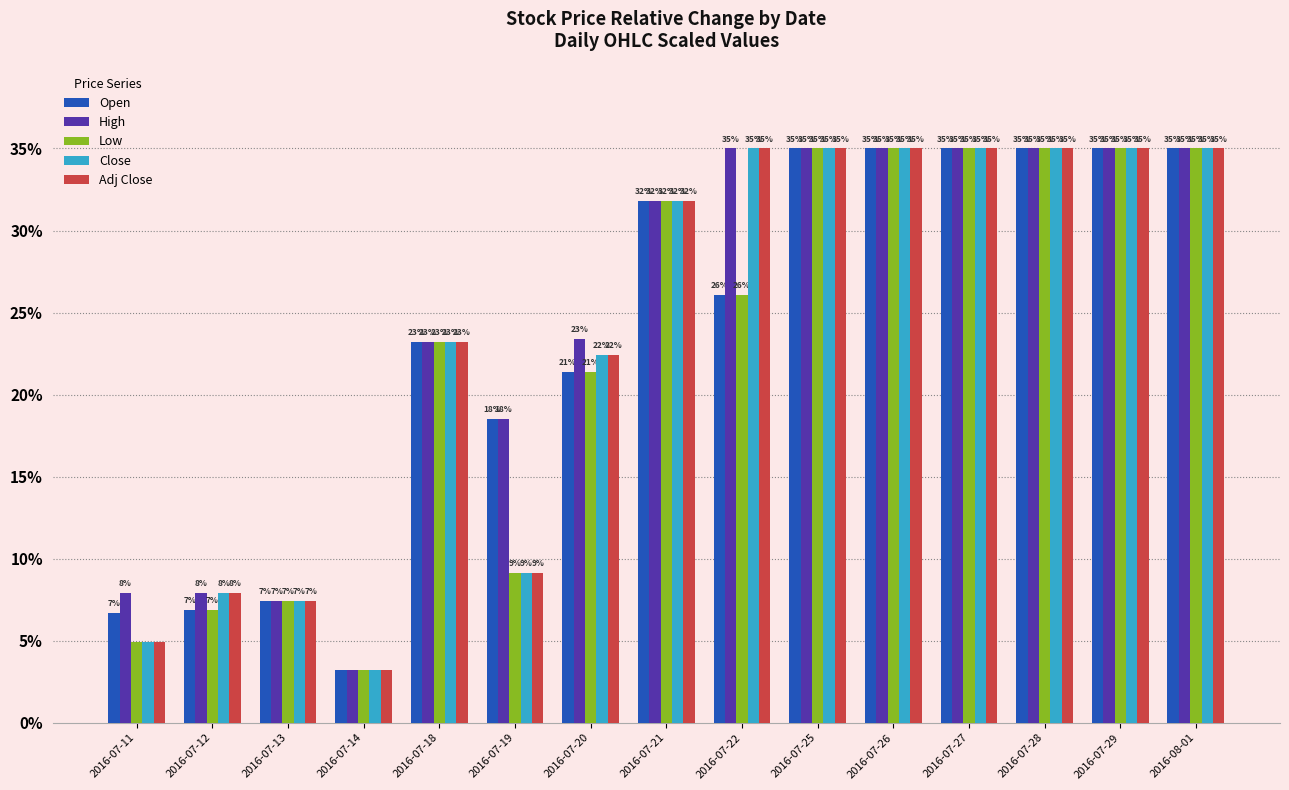

At which label is Close closest to 19?

2016-07-20